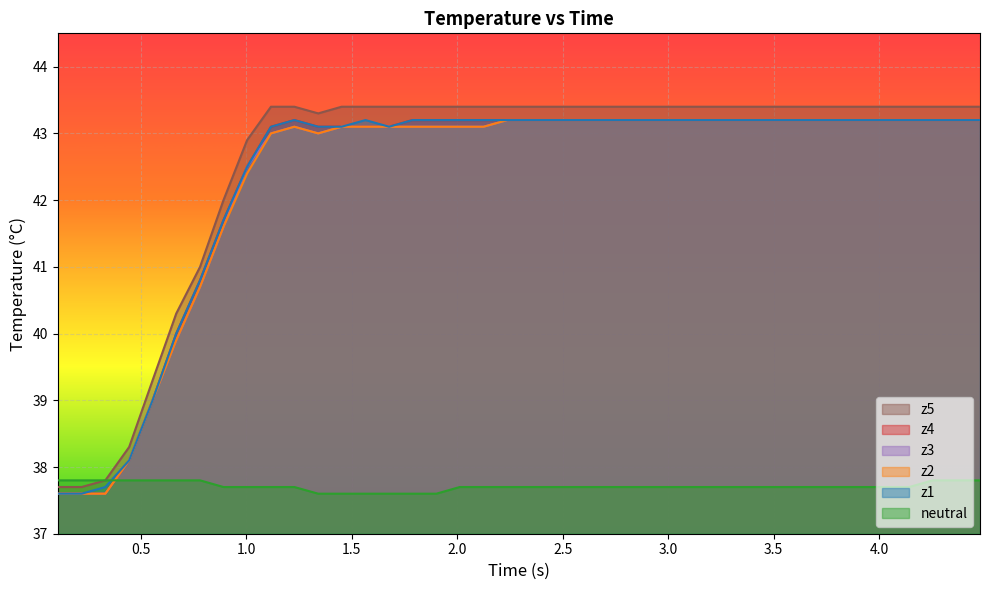

True or false: z1 and z2 cross at least once.

False